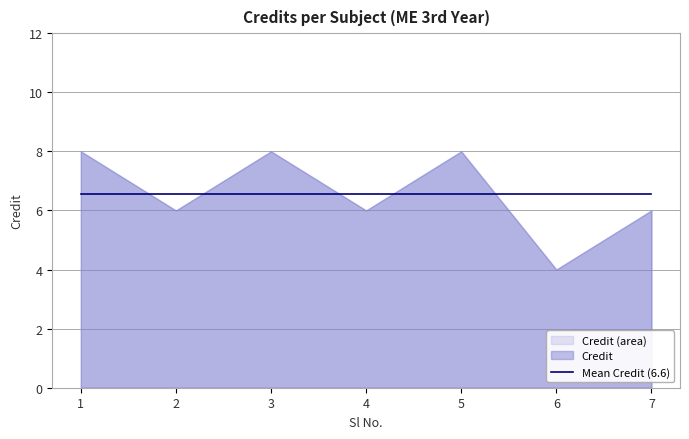

Rank the categories by value from highest to lowest.

1, 3, 5, 2, 4, 7, 6